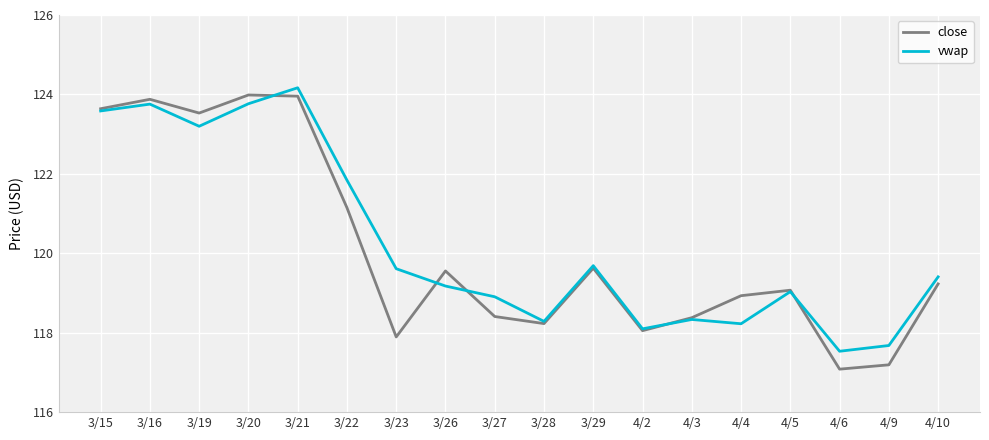

What are all the series names shown in the legend?

close, vwap